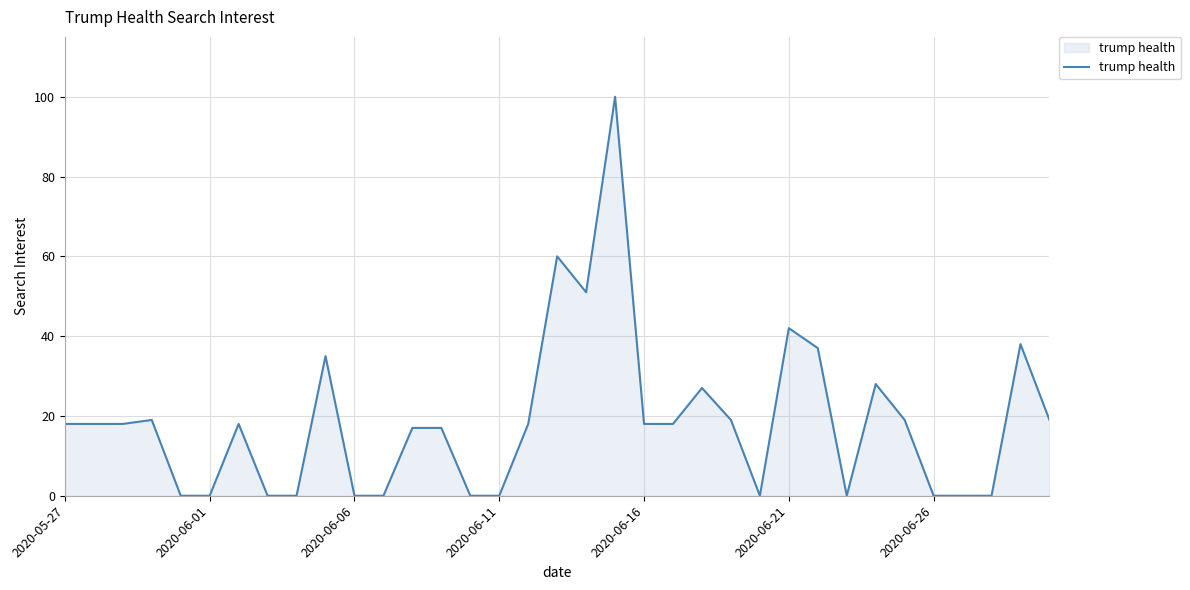

What is the greatest value displayed?

100